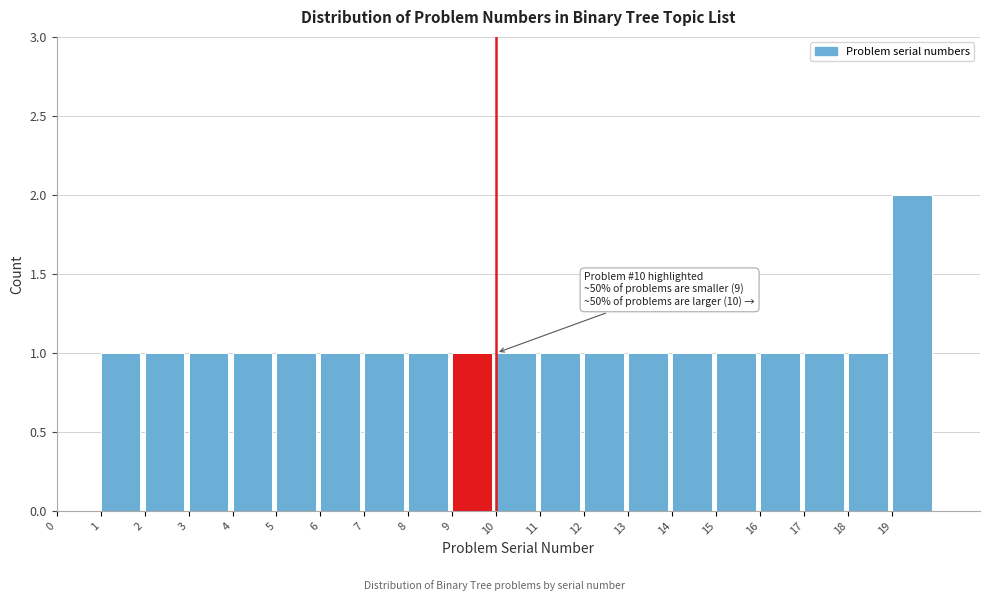

Which range on the x-axis has the tallest bar?

19 to 20